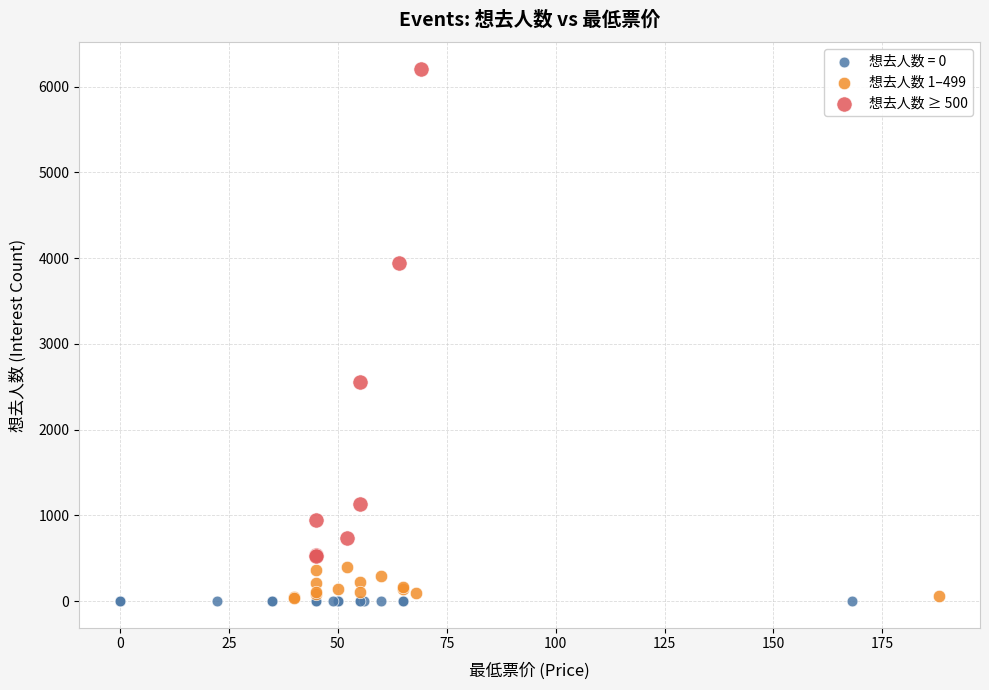

Which series contains the highest Y value?

想去人数 ≥ 500